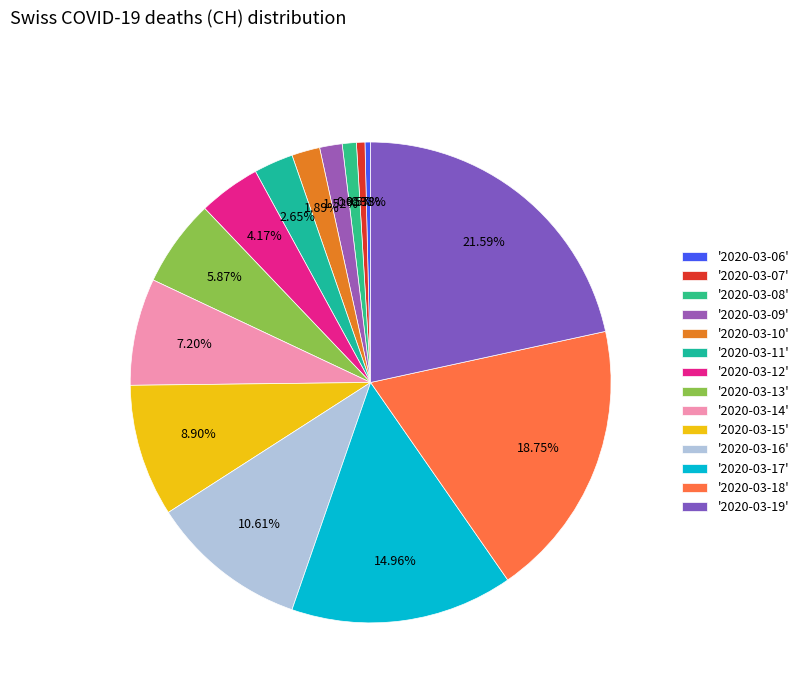

Which slice is the largest?

'2020-03-19'